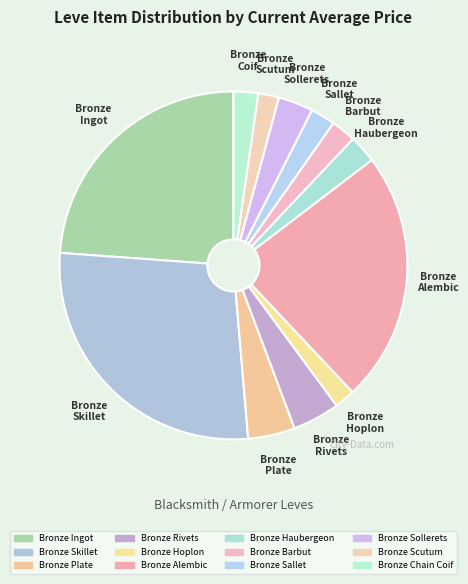

Count the number of slices in the pie.

12